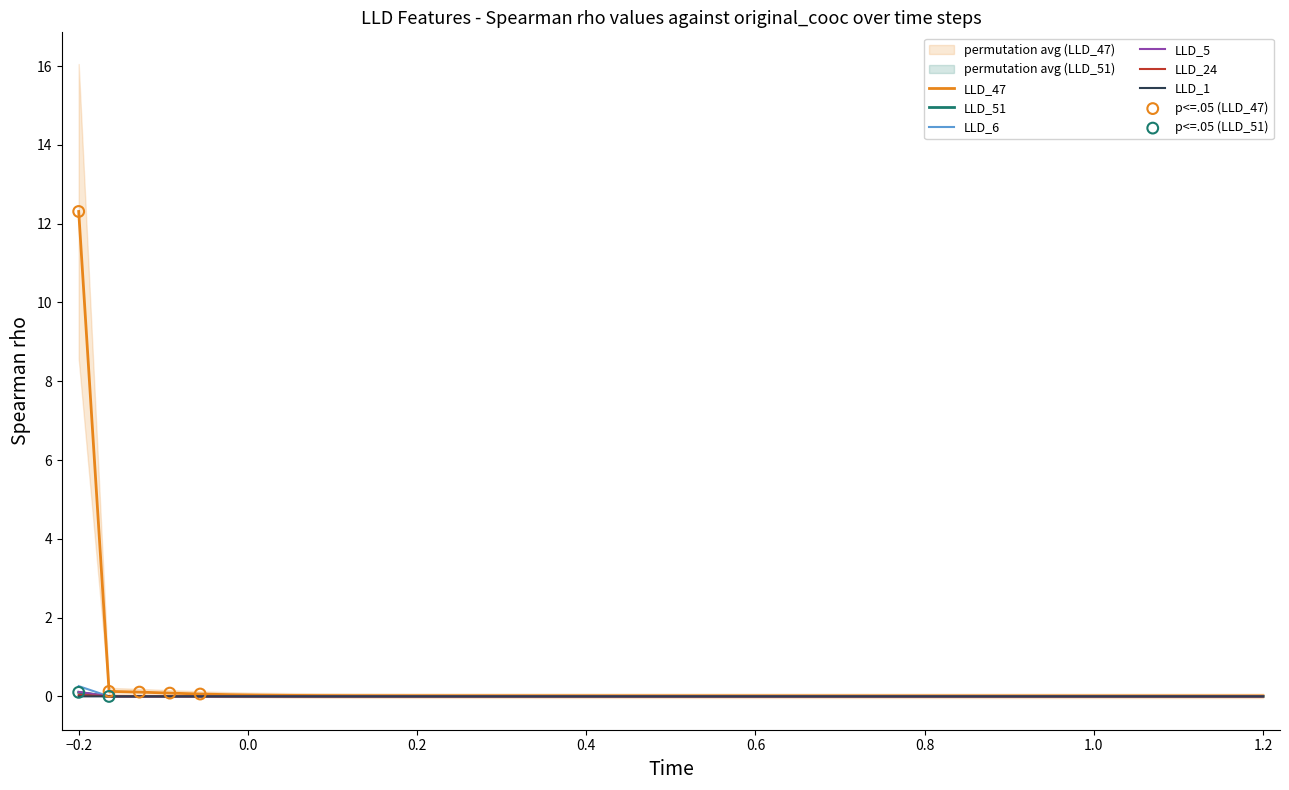

What are all the series names shown in the legend?

LLD_47, LLD_51, LLD_6, LLD_5, LLD_24, LLD_1